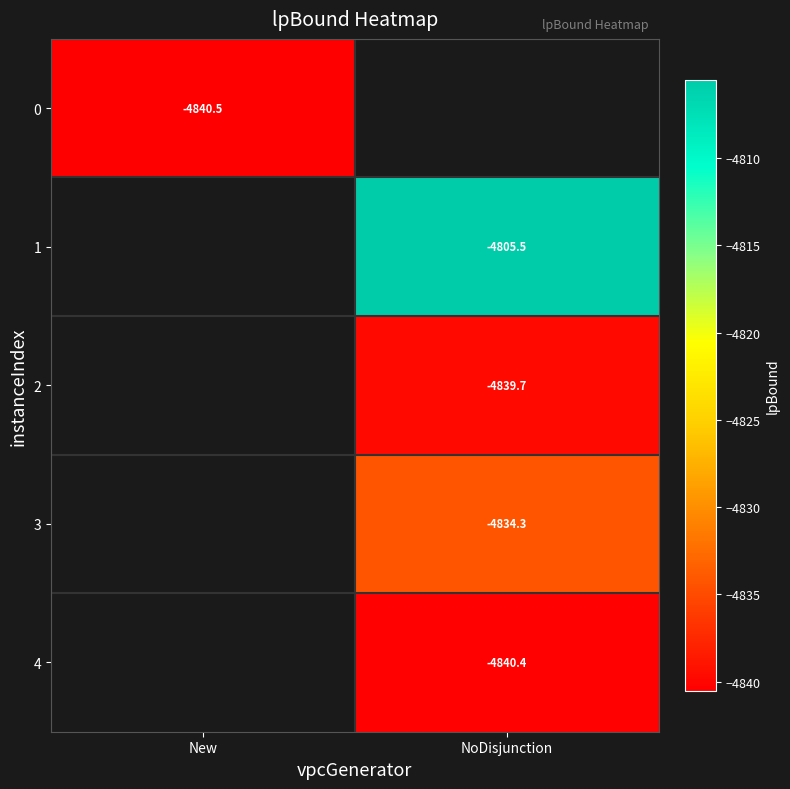

Is the value of 0 at New greater than the value of 3 at NoDisjunction?

No